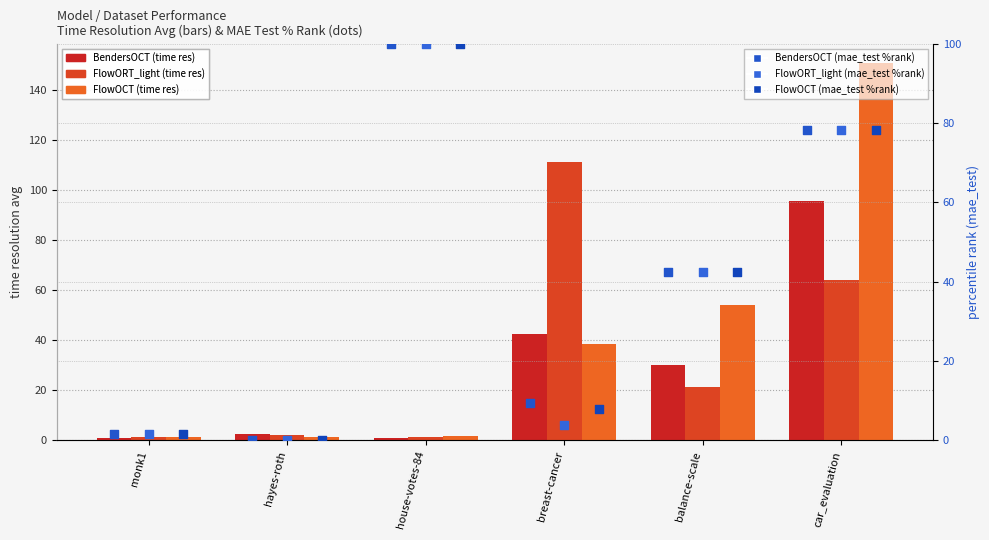

Which series has the largest total across all categories?

FlowOCT